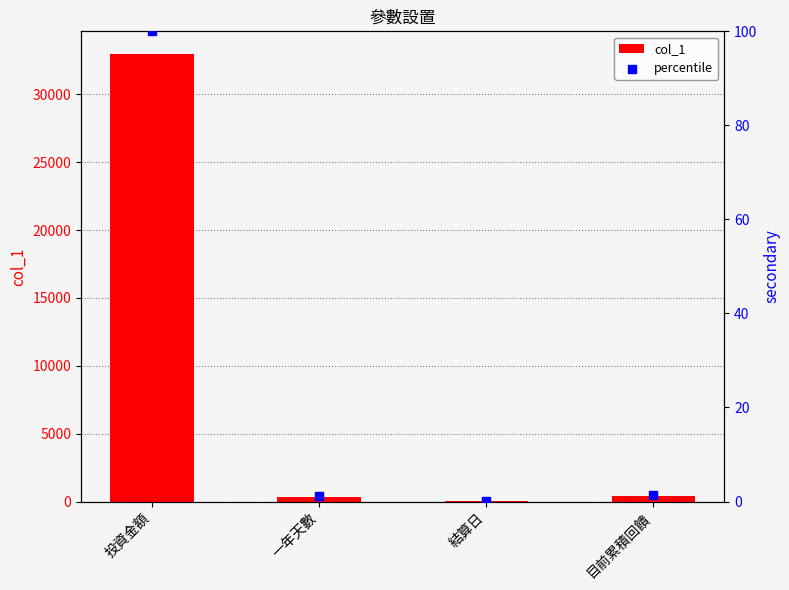

Is the value of percentile at 投資金額 greater than the value of col_1 at 一年天數?

No